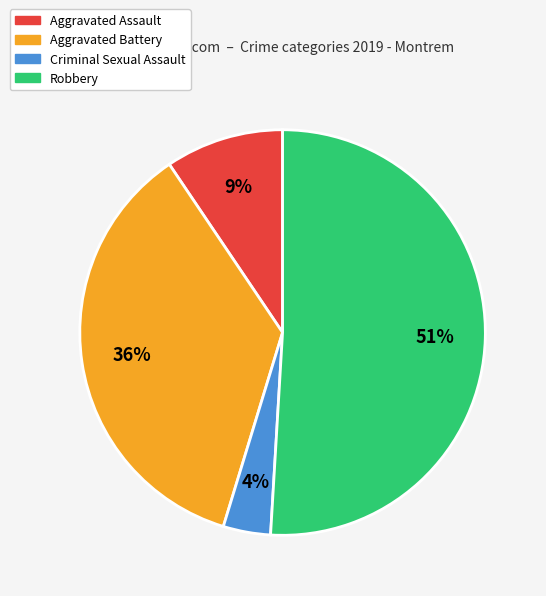

How many segments does this pie chart have?

4